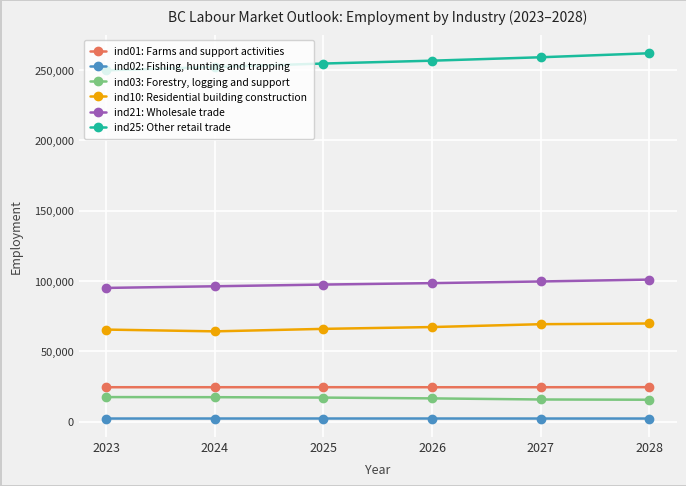

What is the total value across all series at 2023?

454382